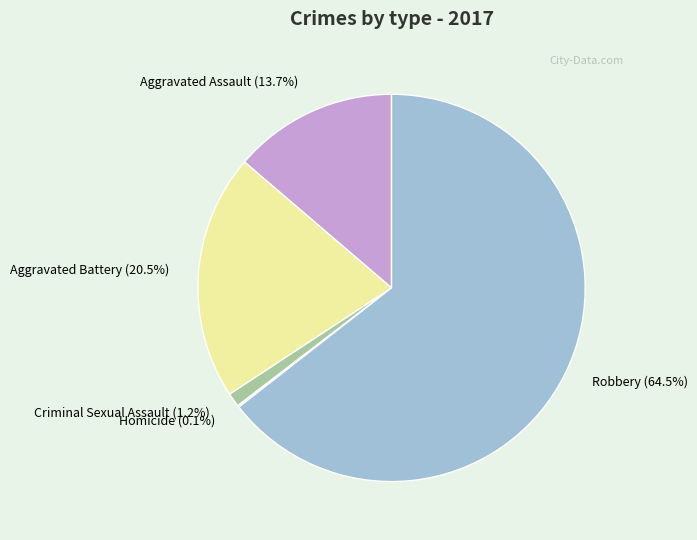

To the nearest percent, what is the combined percentage of Aggravated Battery and Robbery?

85%